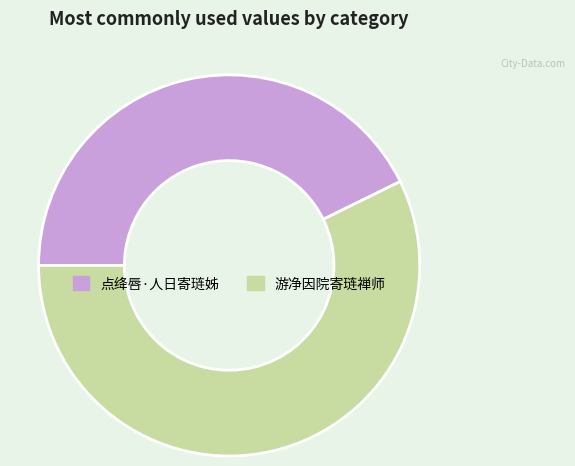

Is the sum of 游净因院寄琏禅师 and 点绛唇·人日寄琏姊 greater than half?

Yes